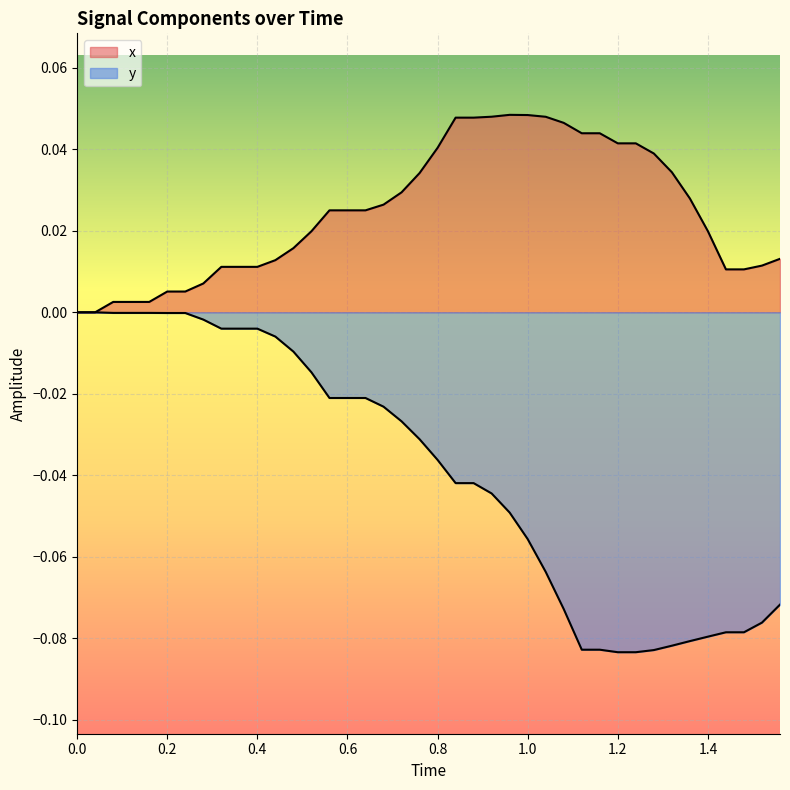

How many lines are shown in the chart?

2